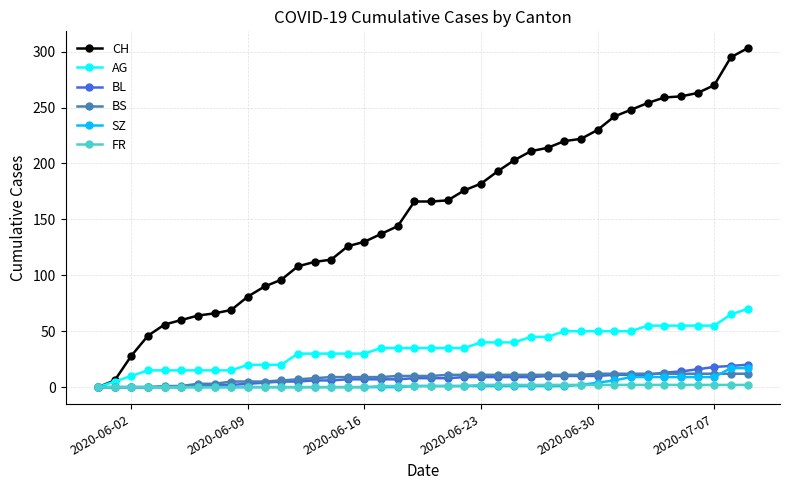

Which series has the widest spread of values?

CH